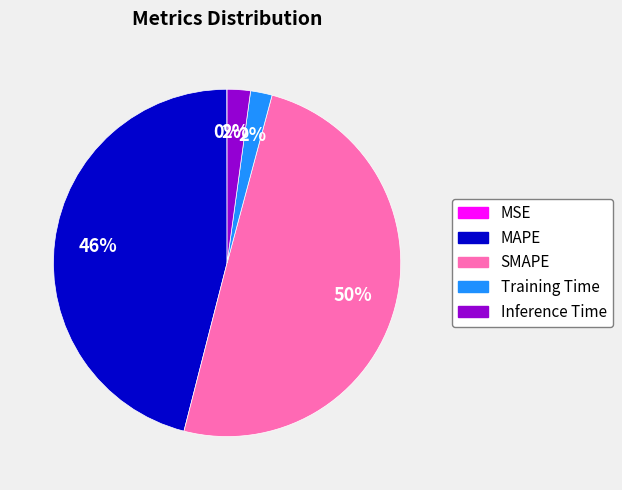

True or false: SMAPE accounts for 50% of the total.

True